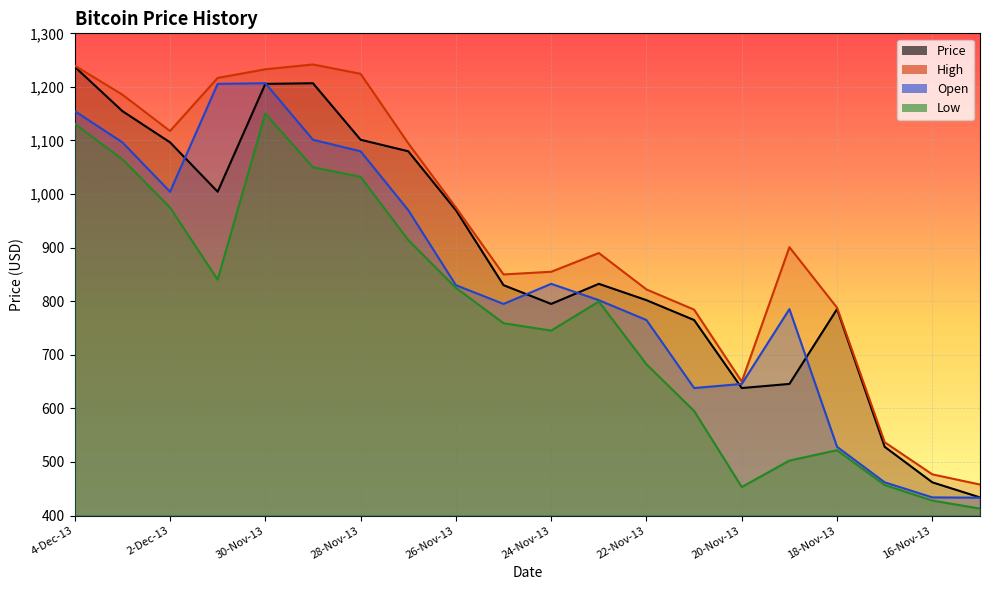

What position from the right is 28-Nov-13?

14